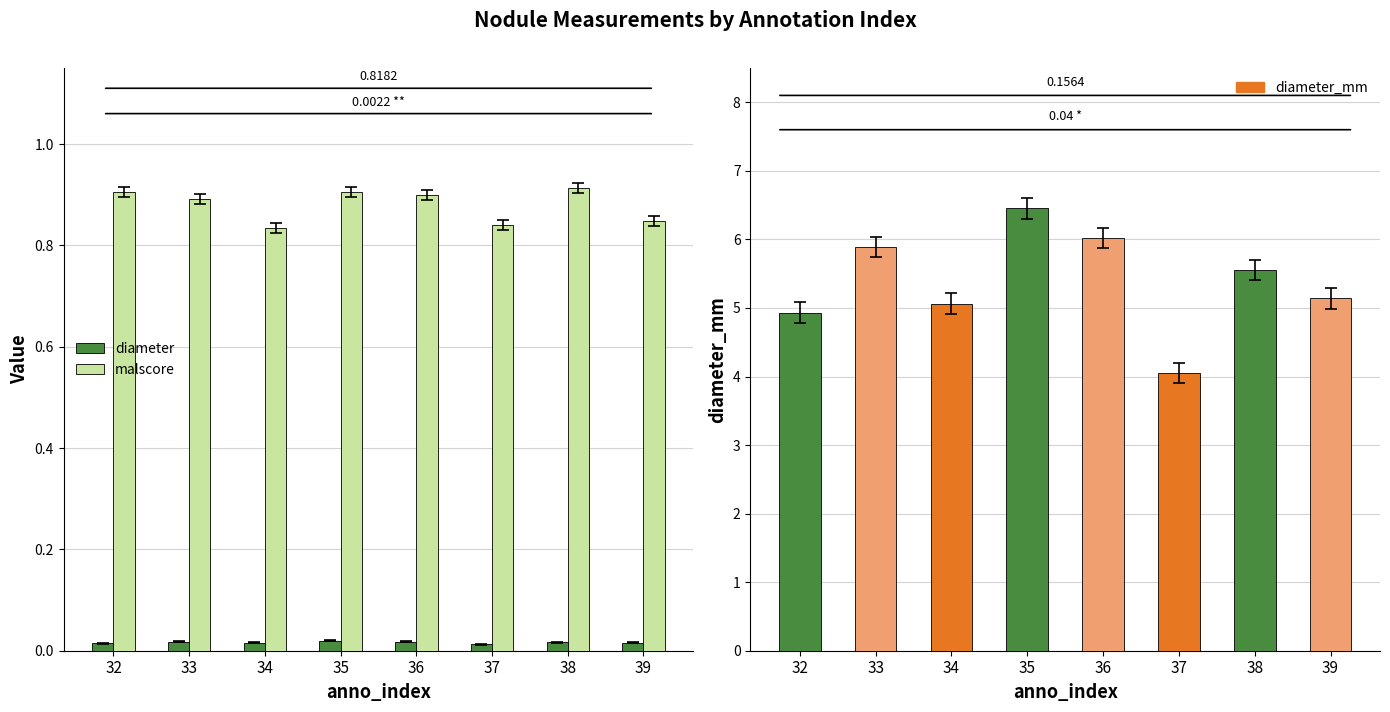

Is it true that malscore equals 0.3 at 39?

False